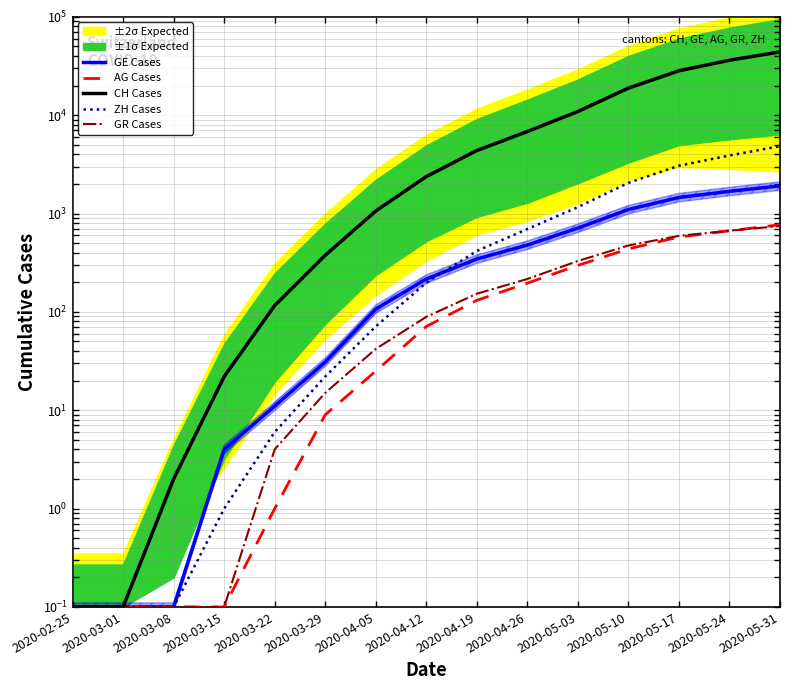

Is this an area chart (filled region under the line)?

No